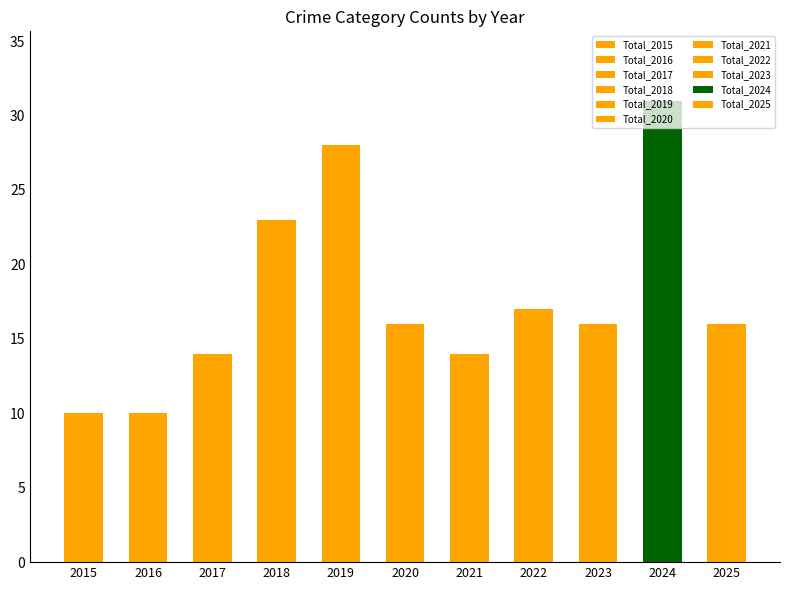

At which category is the sum across all series the highest?

2024